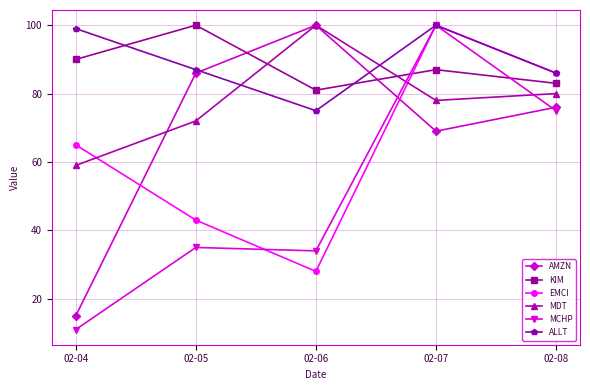

Between which two adjacent categories do MDT and ALLT first intersect?

02-05 and 02-06